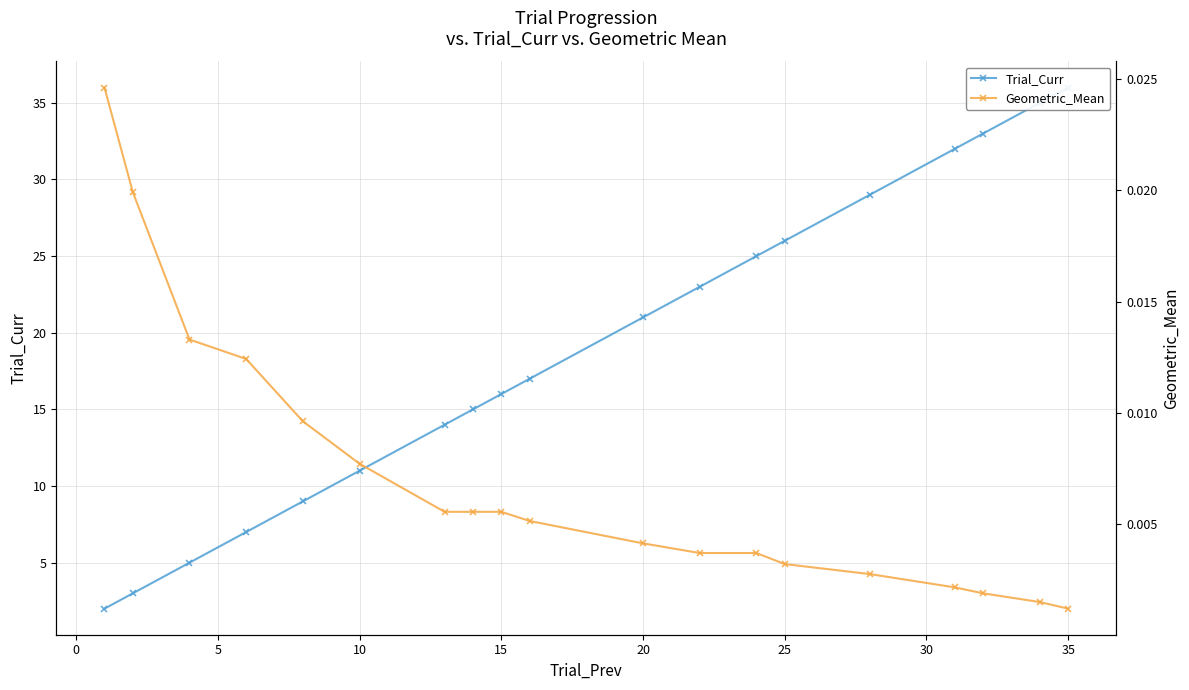

Between 0 and 10, which is larger?

10